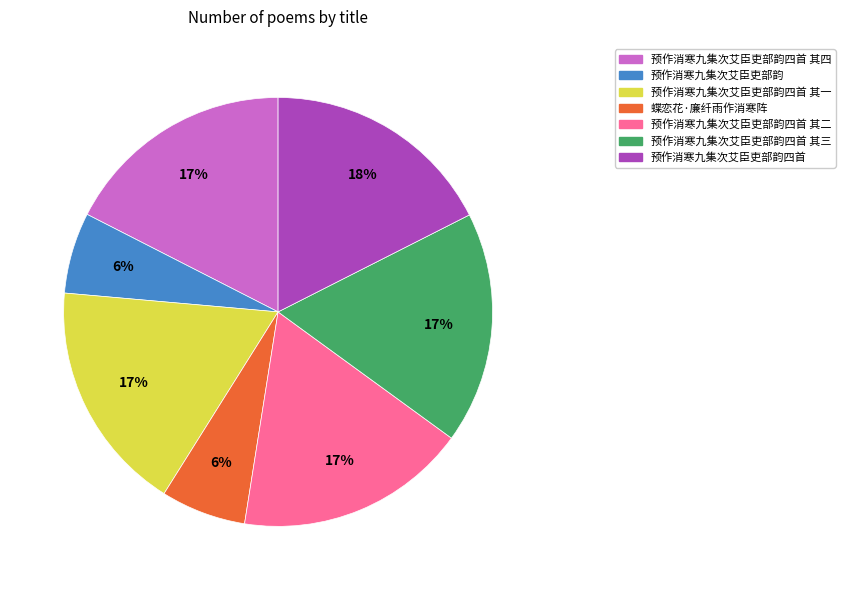

Is there any slice that represents more than half of the pie?

No